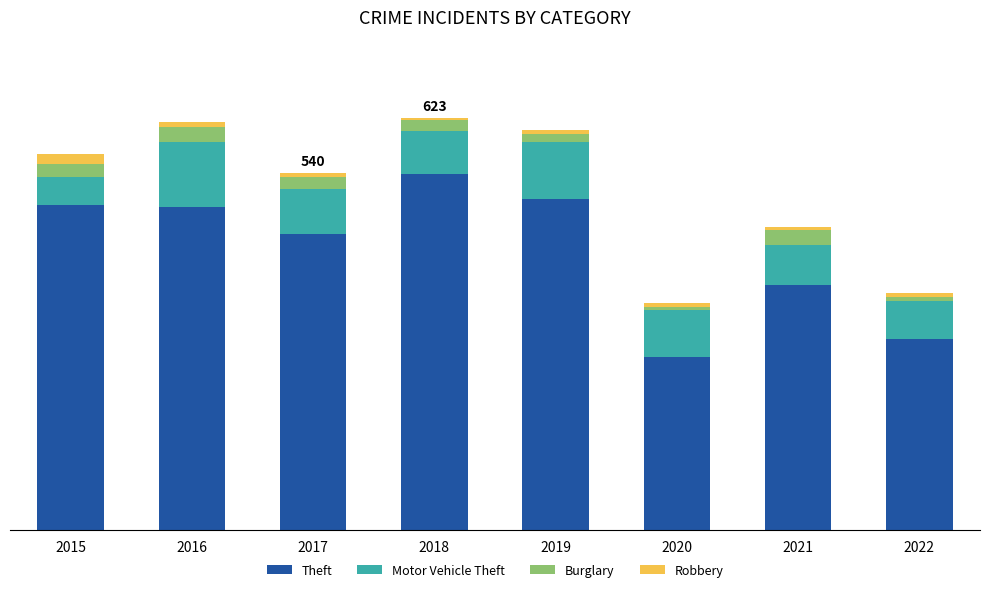

What value does the Burglary series have at 2022?

5